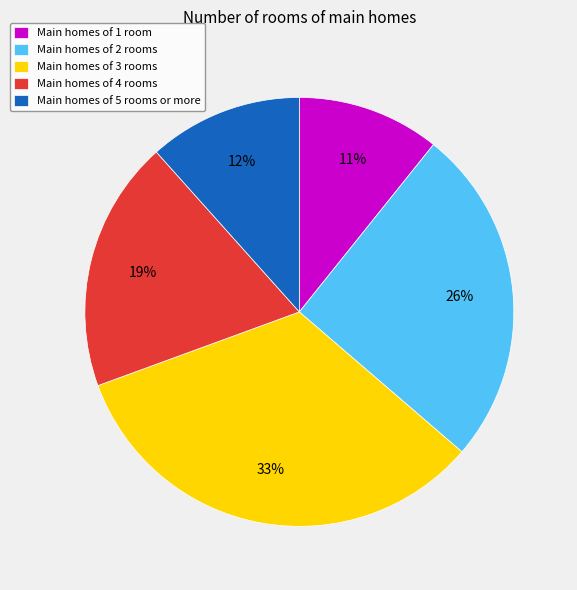

Which has a higher value, Main homes of 5 rooms or more or Main homes of 3 rooms?

Main homes of 3 rooms